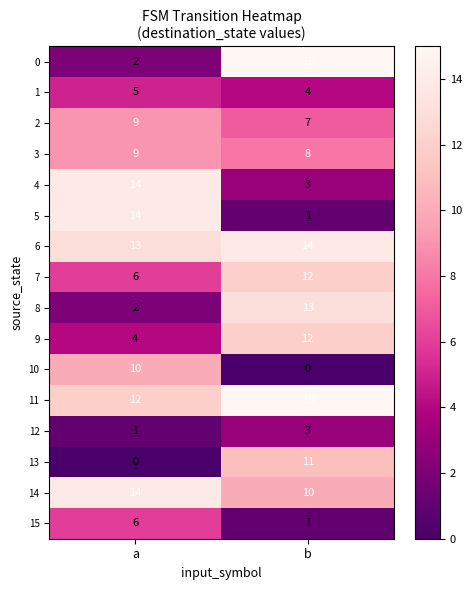

How many distinct data groups are displayed?

16